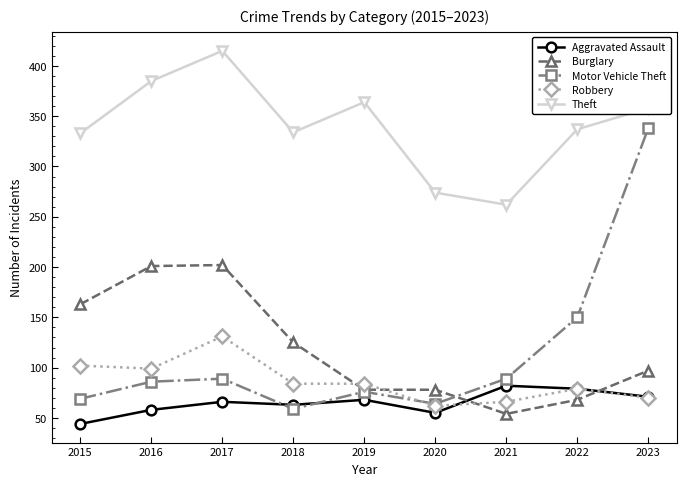

What is the difference between the Motor Vehicle Theft values at 2018 and 2016?

27